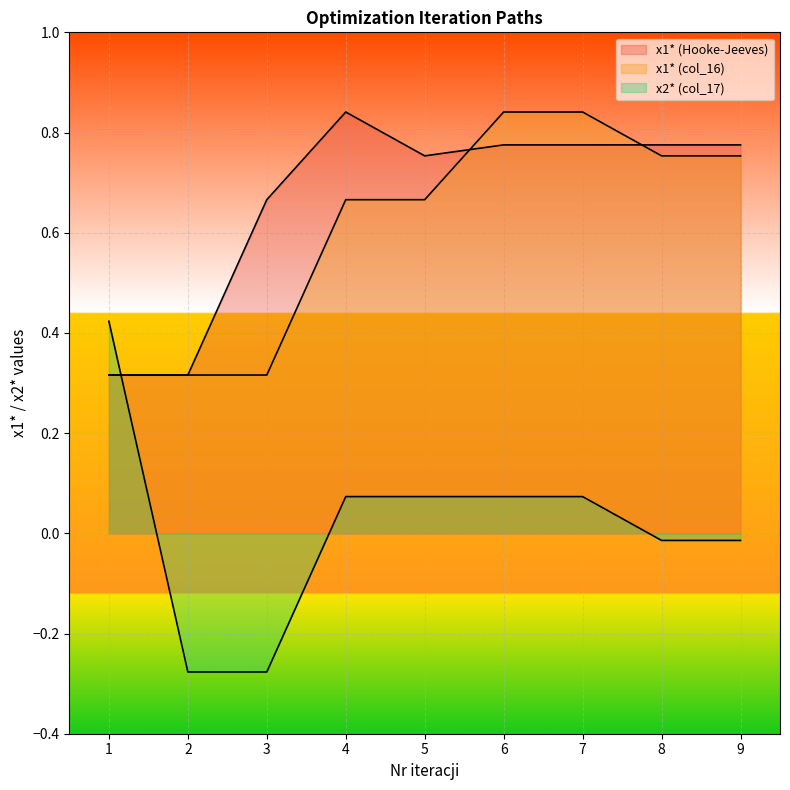

True or false: x1* (col_16) has more than 2 points higher than both neighbors.

False